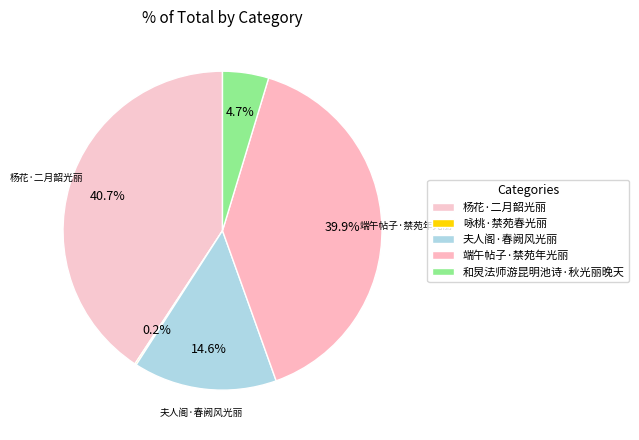

Is it true that 夫人阁·春阙风光丽 is 2% of the pie?

False